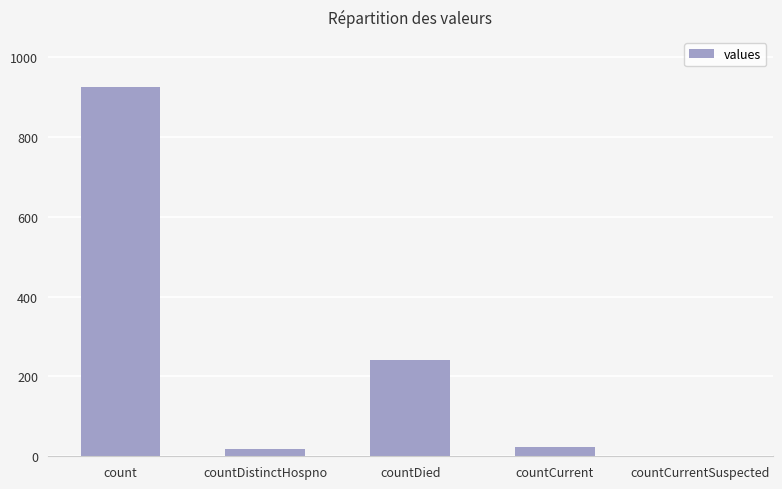

At which label is the value closest to 462?

countDied